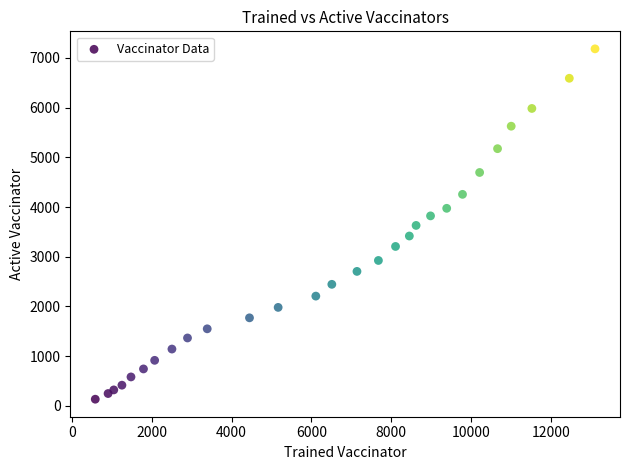

What is the range of Y values (max minus min)?

7048